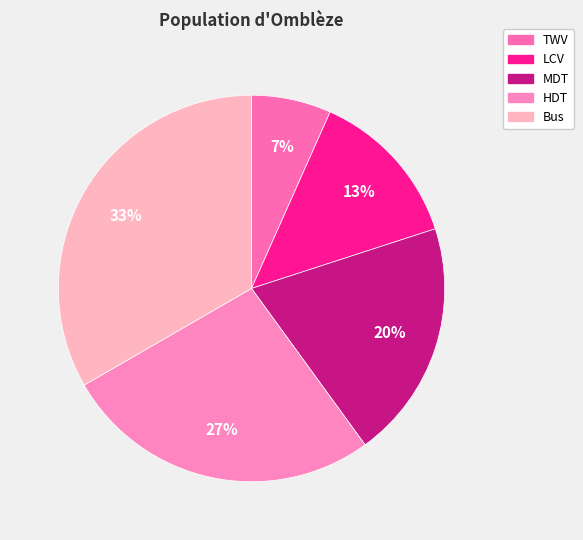

Which category has the smallest portion of the pie?

TWV